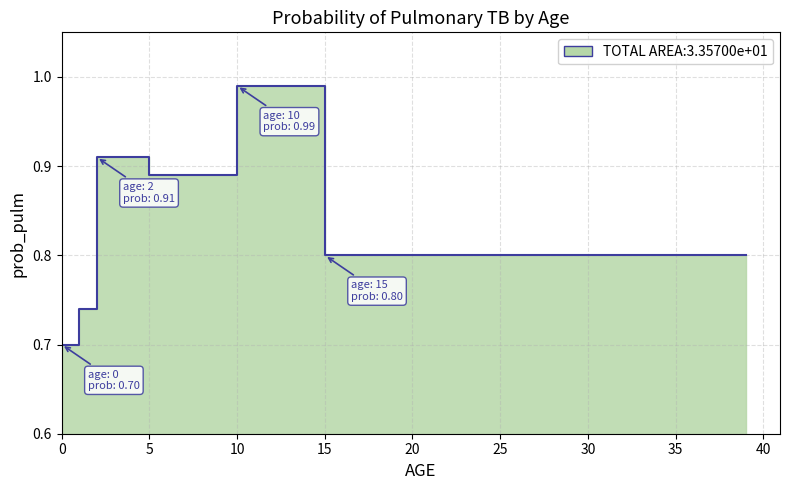

What is the value of the 19th point from the left?

0.8